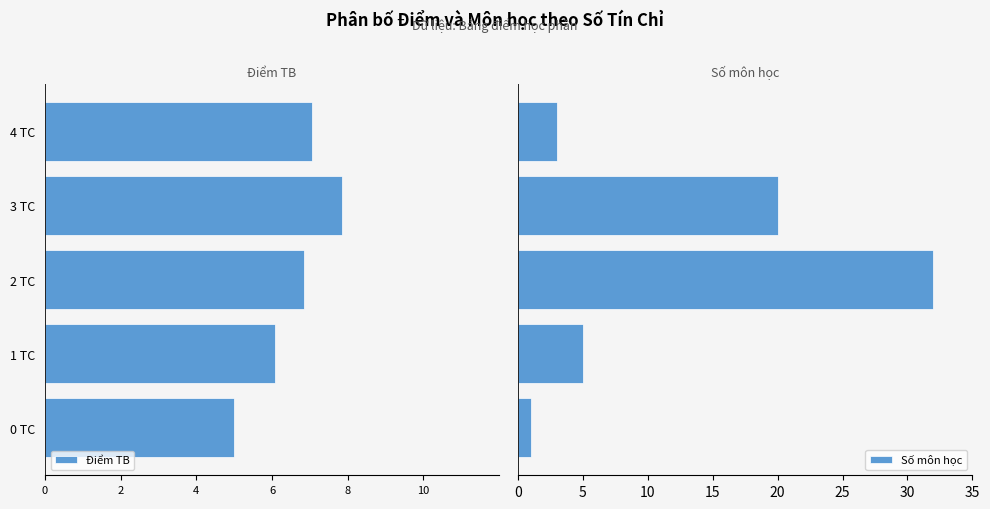

What is the maximum value for Số môn học?

32